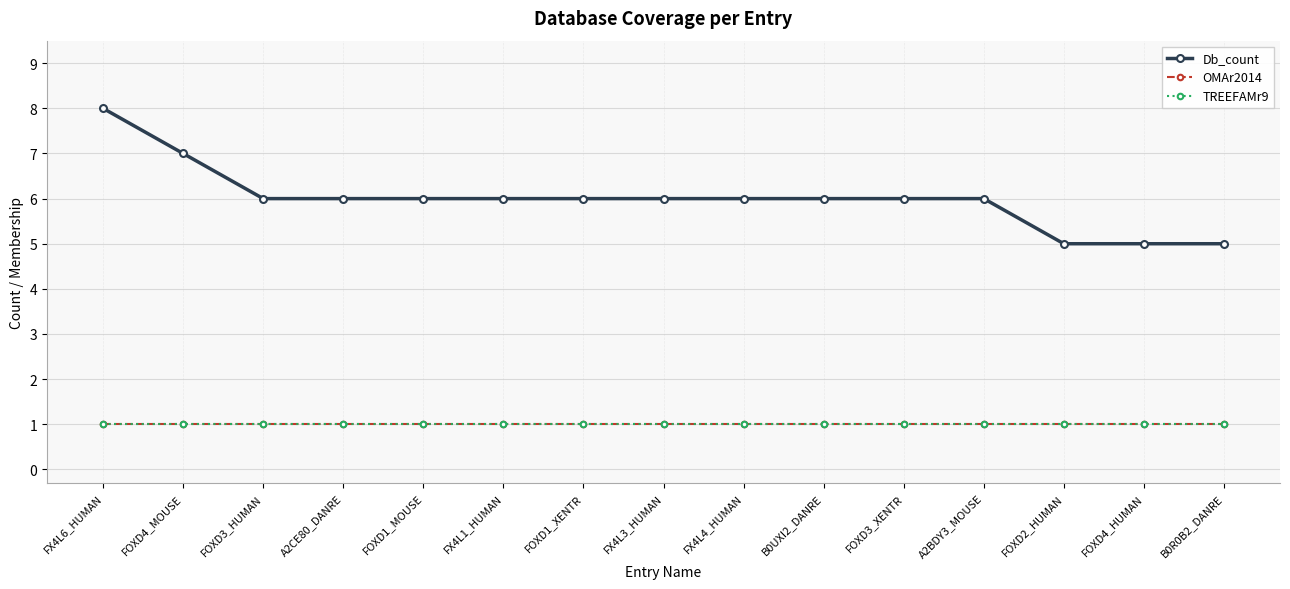

Does the chart have visible grid lines?

Yes